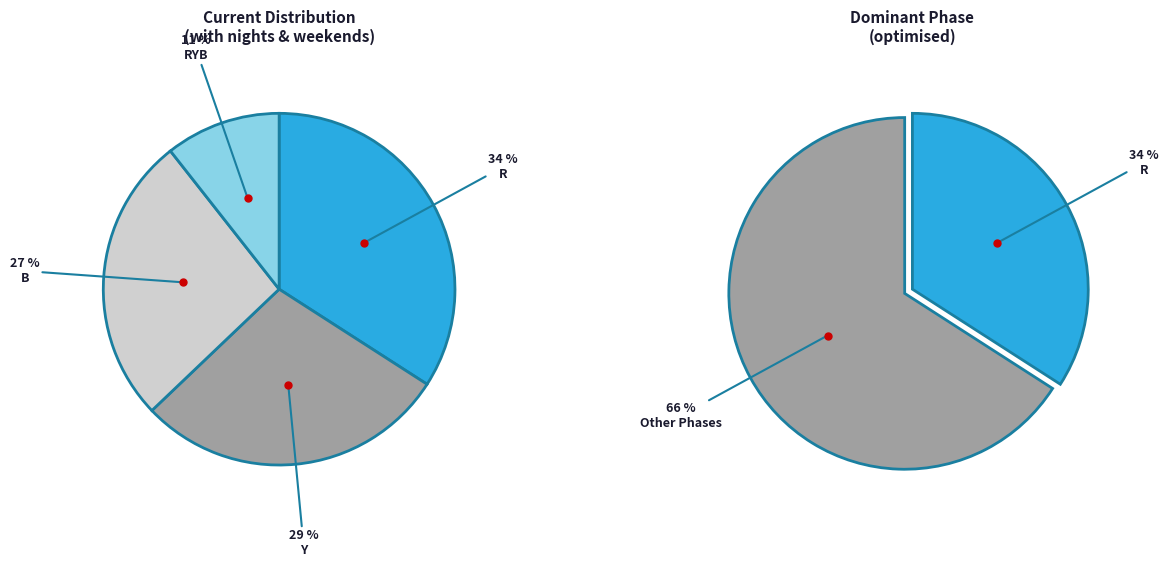

The R slice represents 34% of the pie. True or false?

True